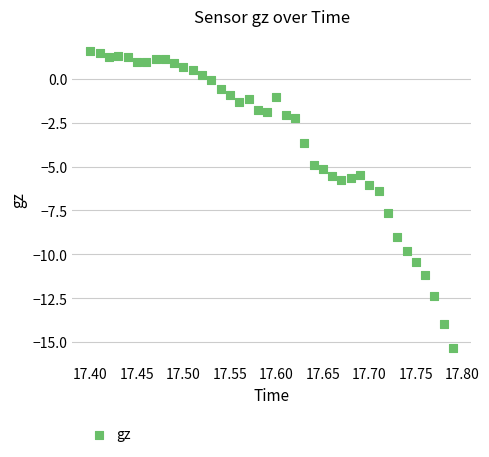

What is the range of X values (max minus min)?

0.4